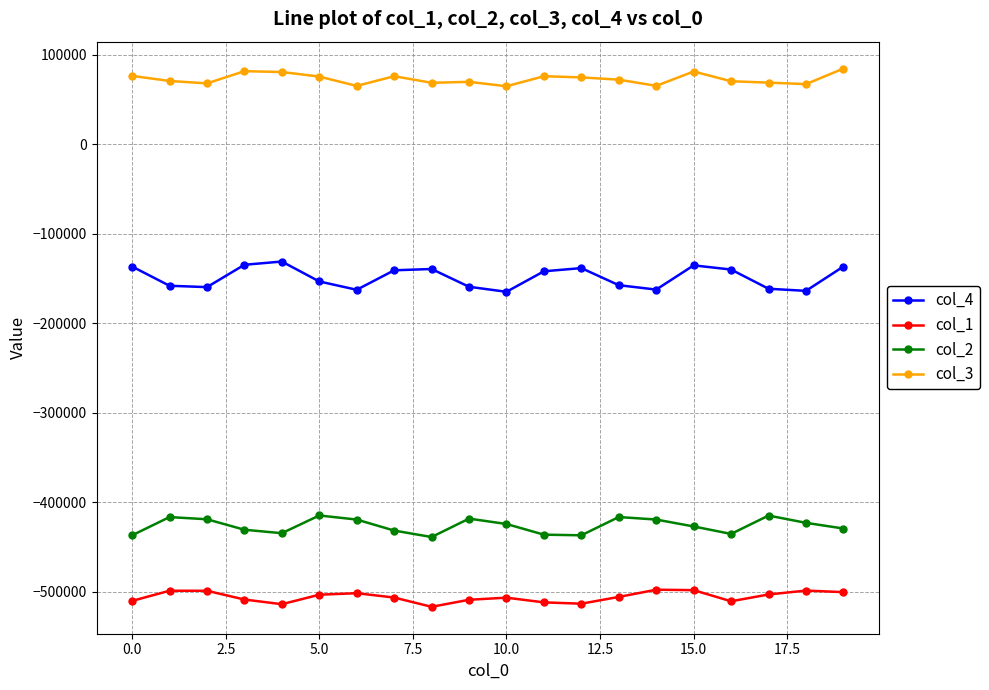

Which series has the largest total across all categories?

col_3